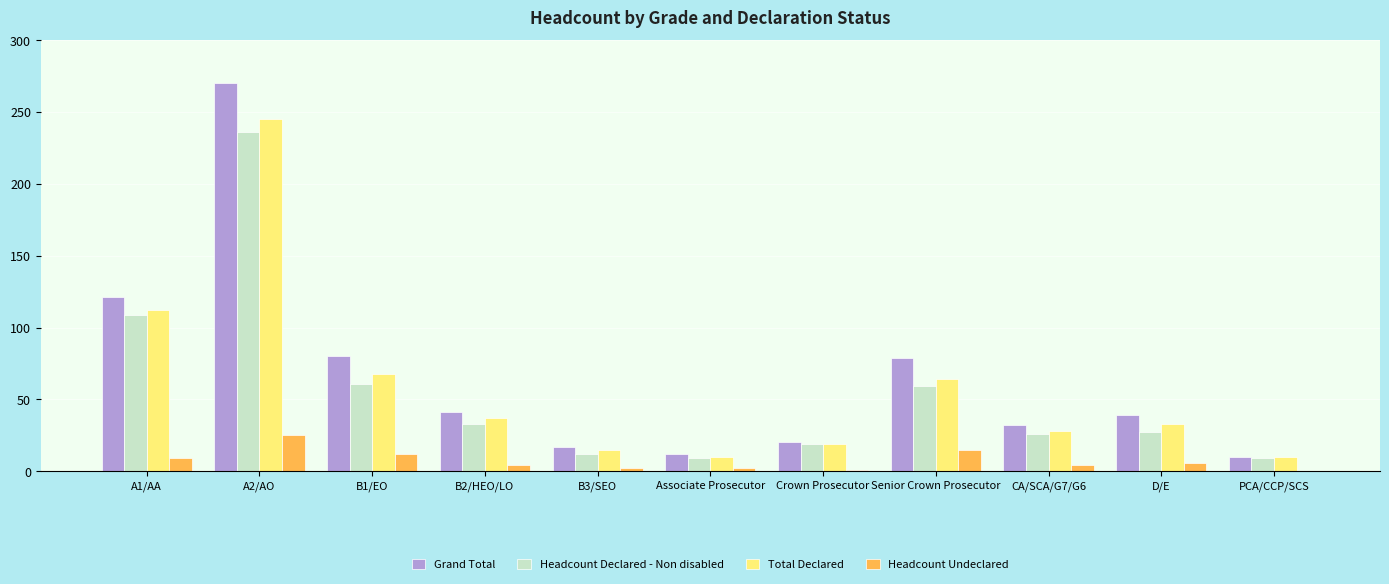

What is the highest value of the Total Declared series?

245